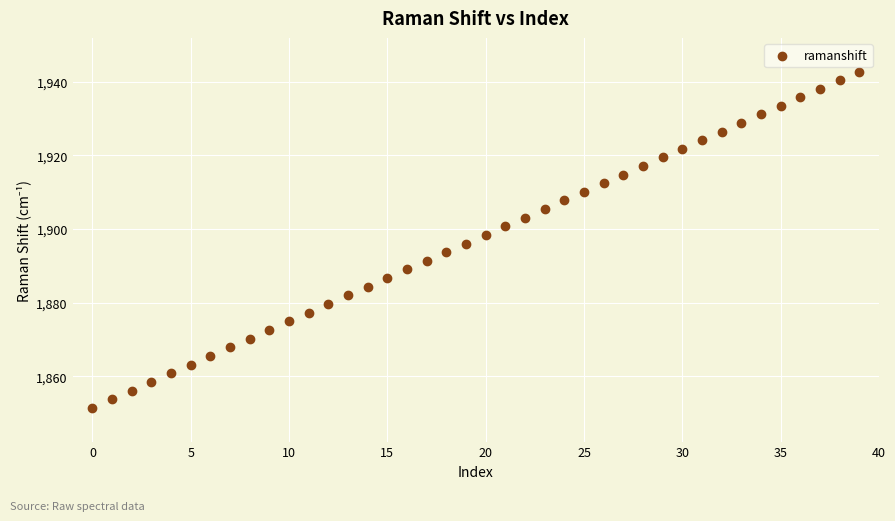

What is the range of Y values (max minus min)?

91.4